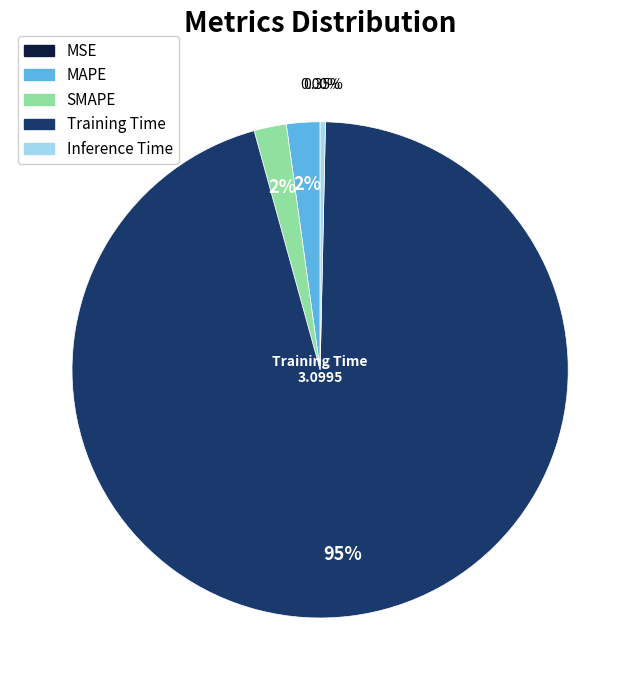

What percentage is the SMAPE slice, to the nearest percent?

2%